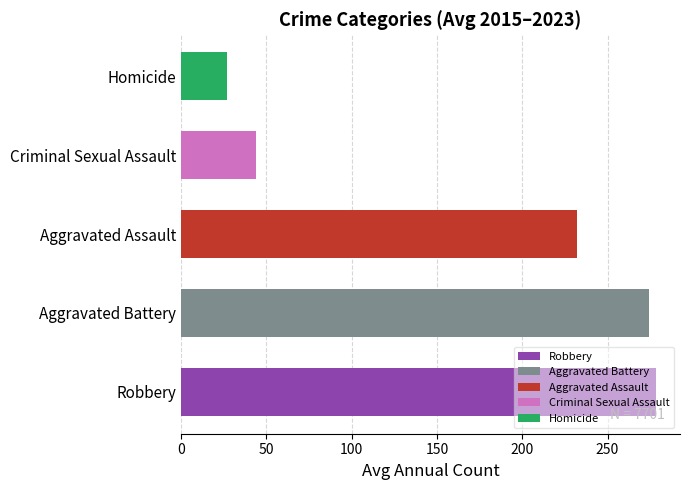

What is the sum of all values?

855.7